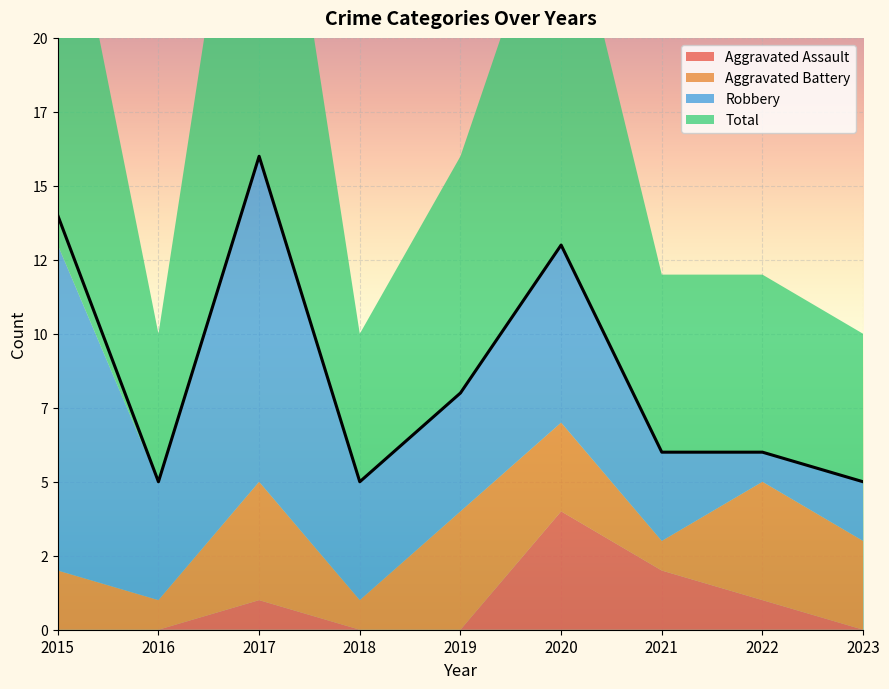

In Robbery, how many points are higher than both neighbors (excluding endpoints)?

2